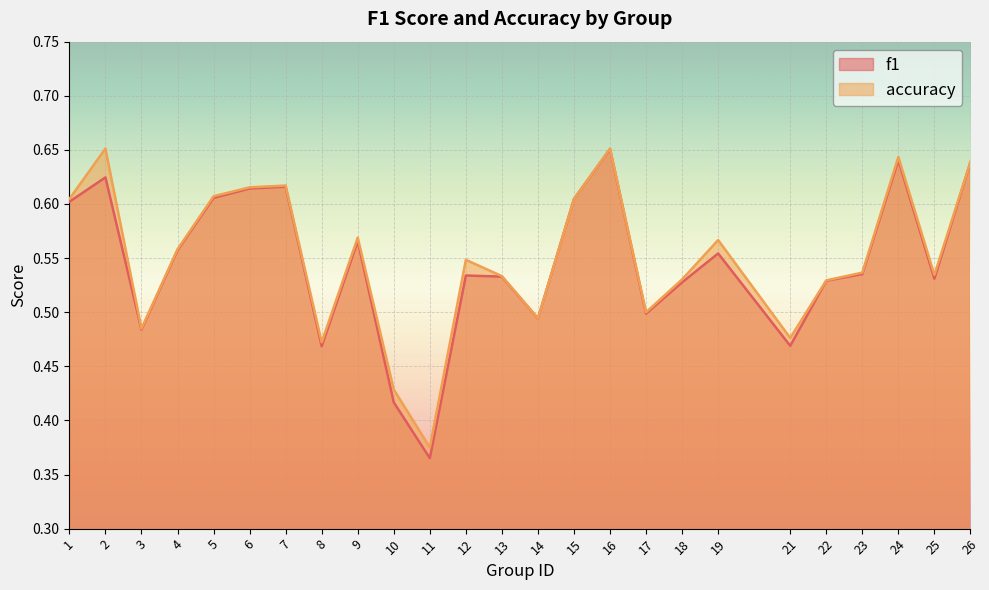

List the series in order of their peak value, highest first.

accuracy, f1